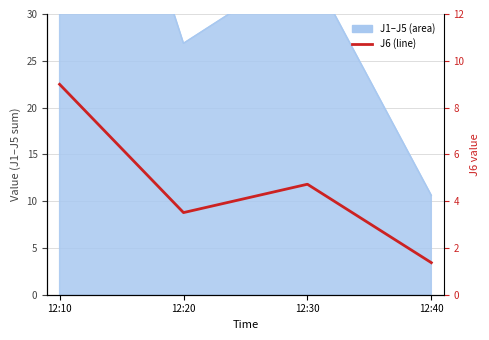

Reading left to right, transcribe all the data shown in this chart.

12:10=9.0	12:20=3.5	12:30=4.7	12:40=1.4